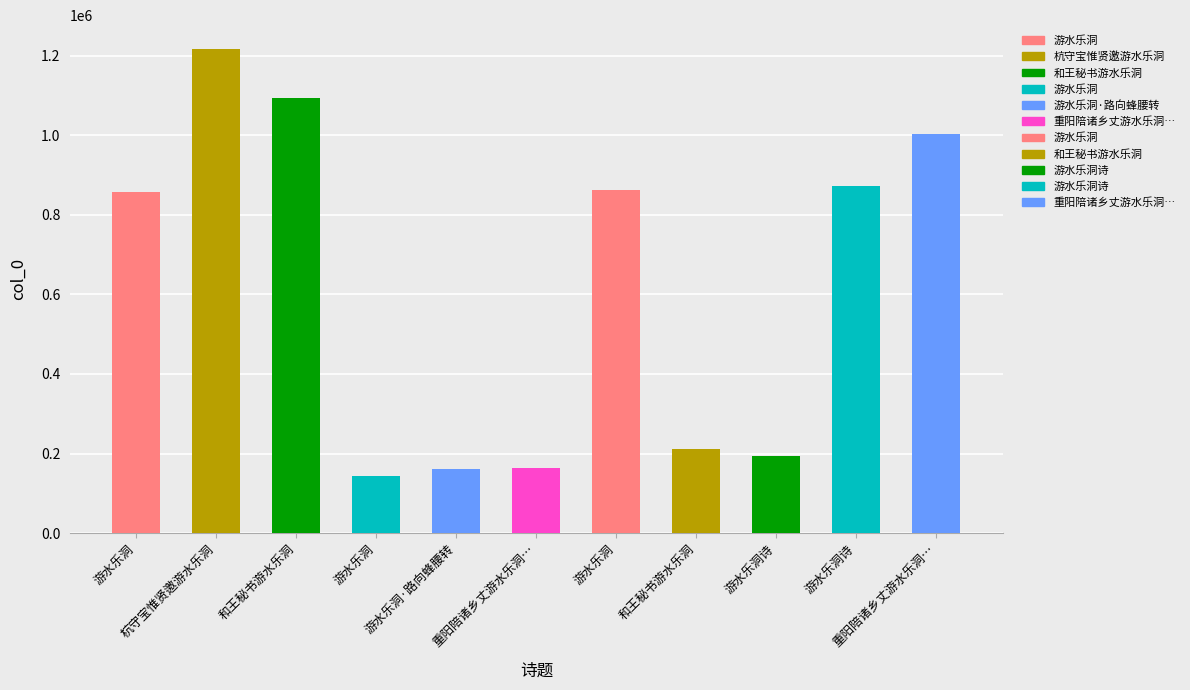

Which category has the highest value across all series?

杭守宝惟贤邀游水乐洞